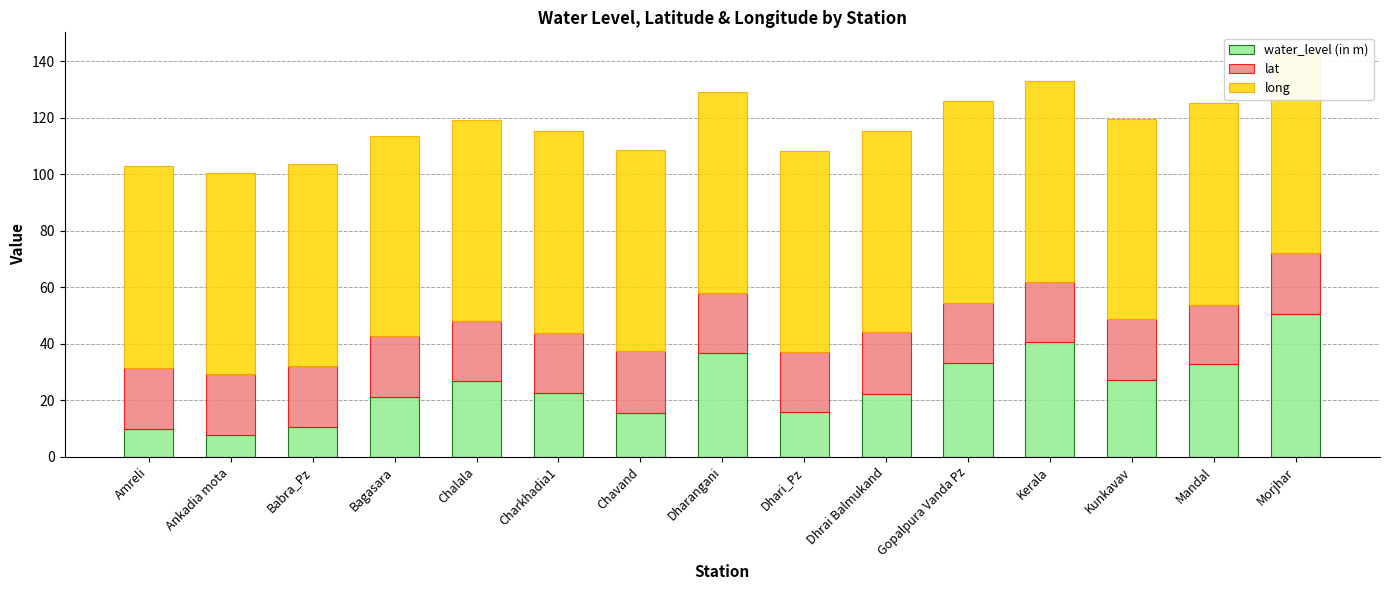

What value does the water_level (in m) series have at Dhrai Balmukand?

22.3